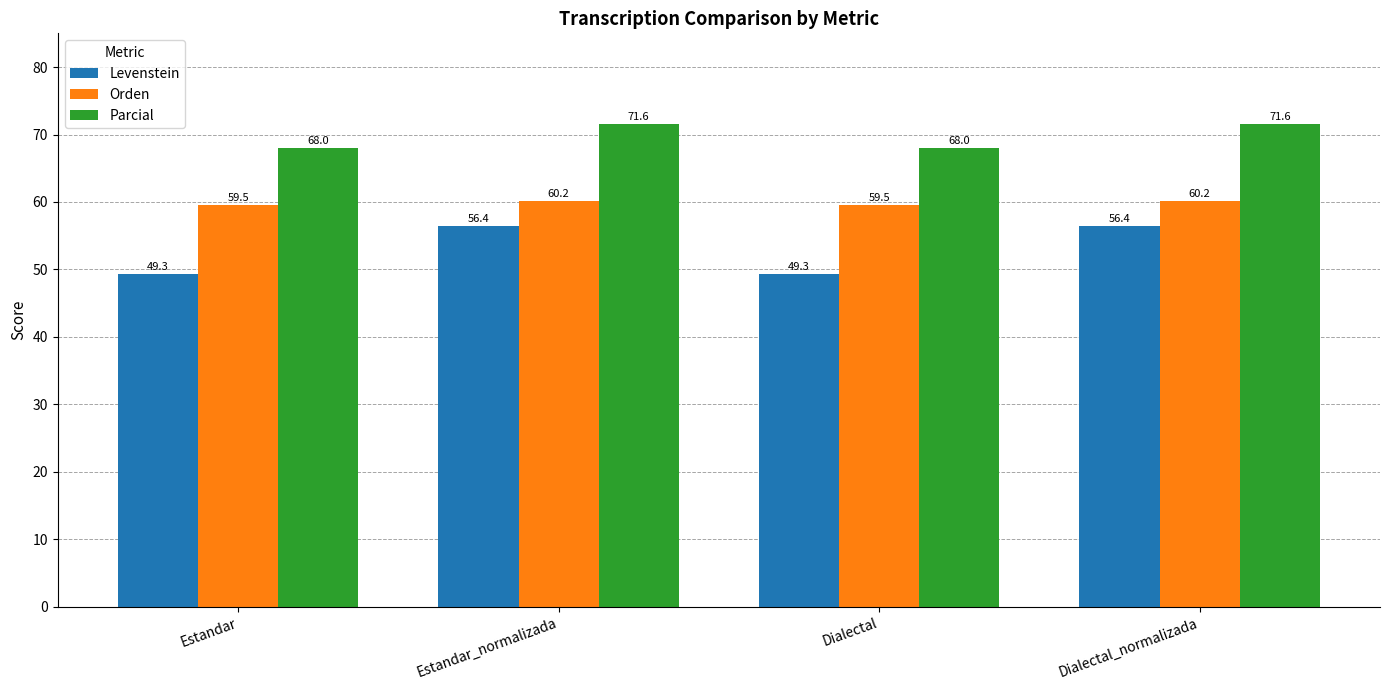

How many bars are there in total?

12